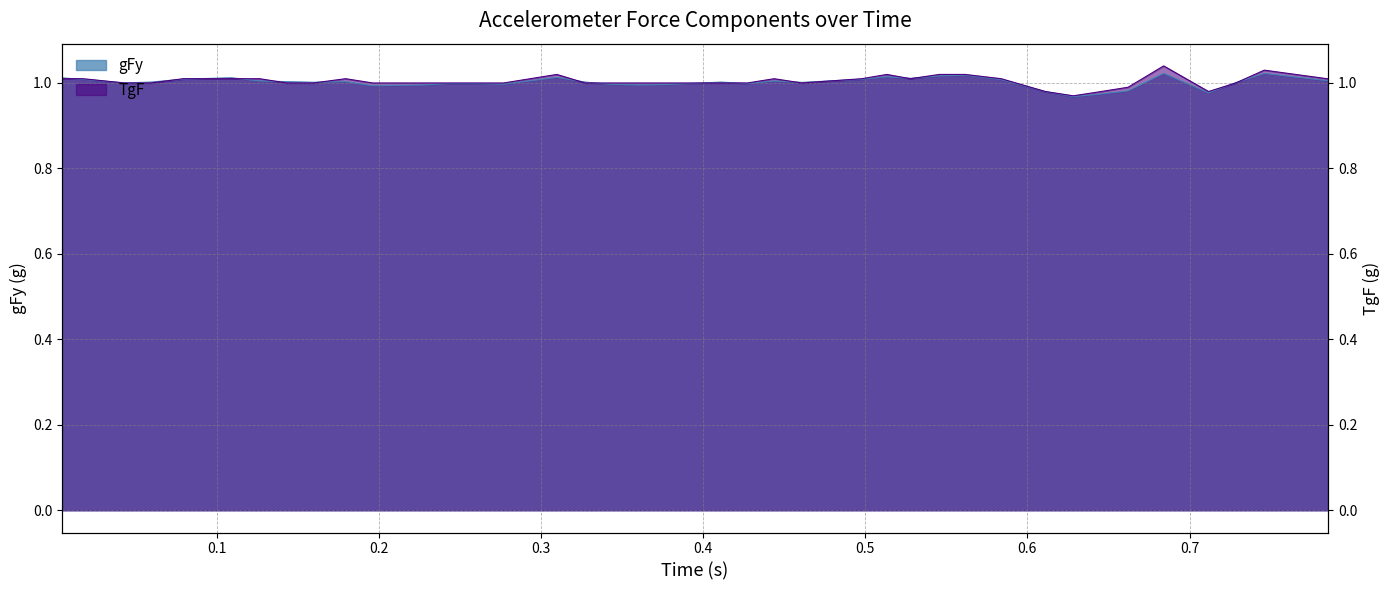

What is the minimum value for TgF?

1.0